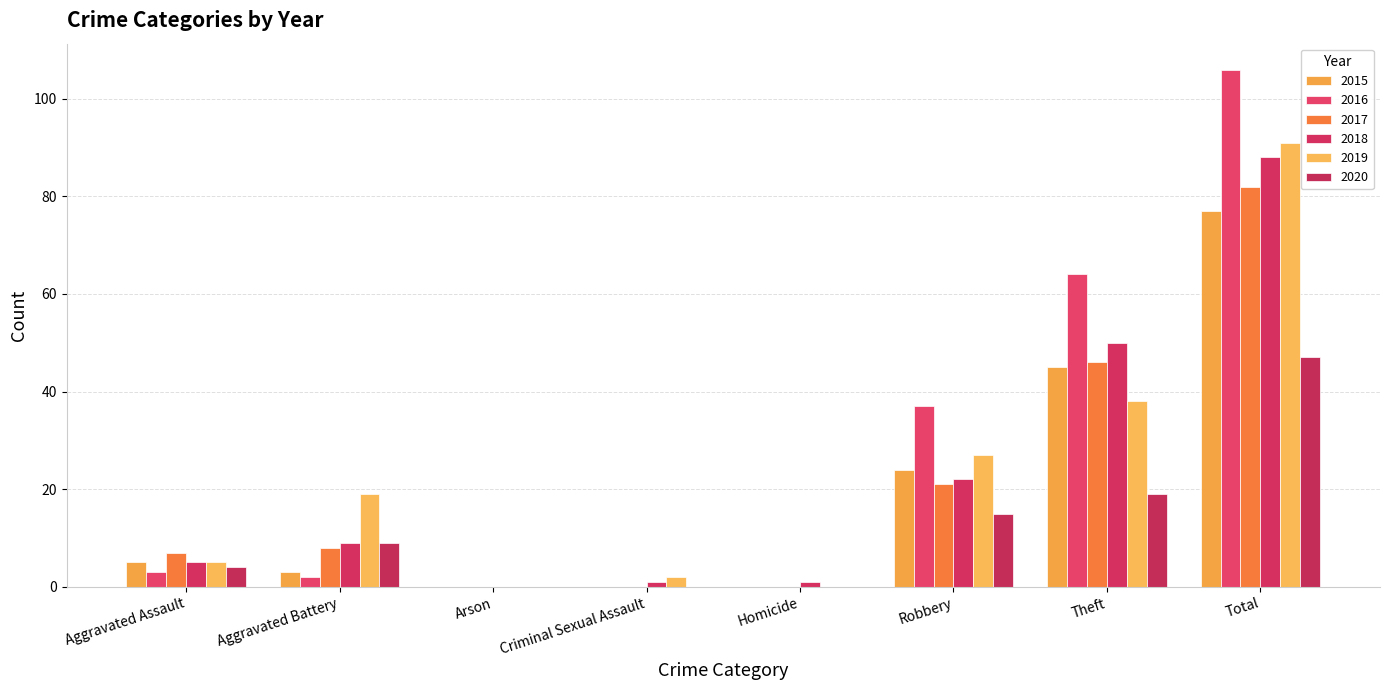

What is the maximum value for 2015?

77